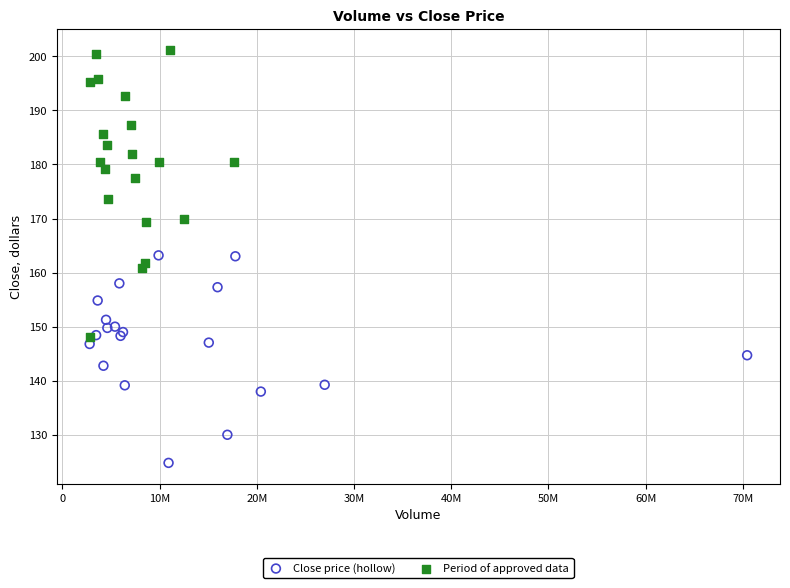

Which series contains the highest Y value?

Period of approved data